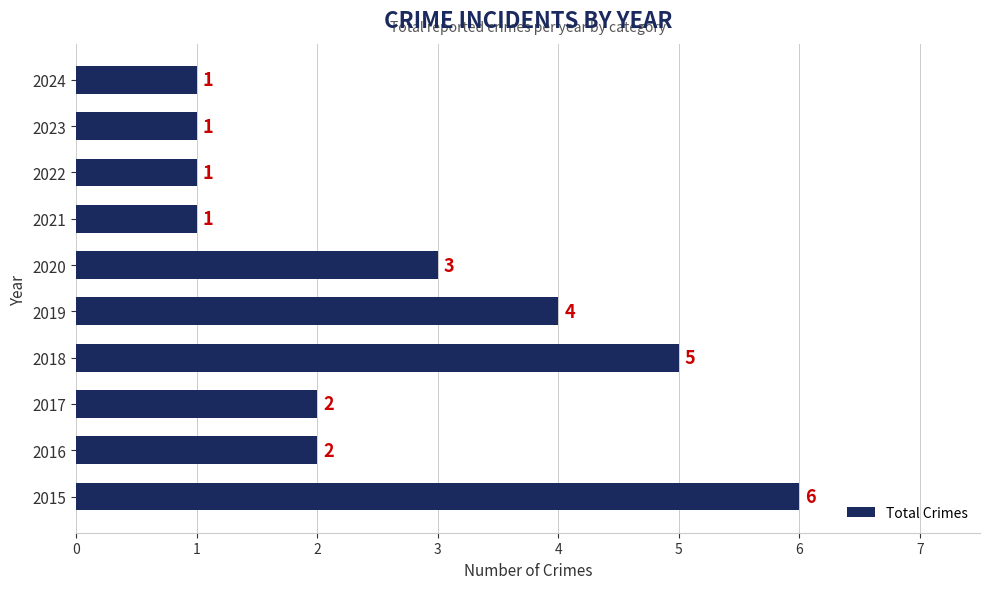

What is the greatest value displayed?

6